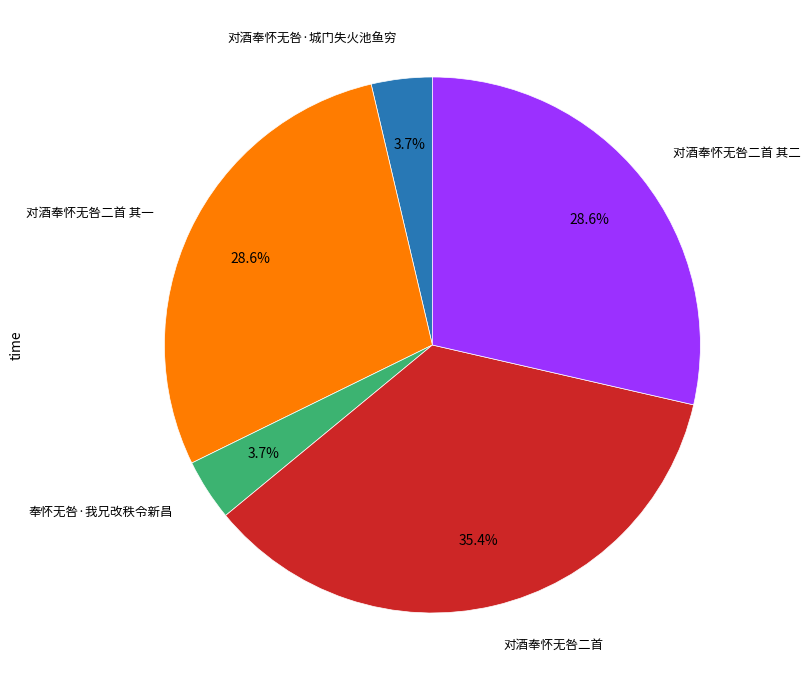

Does any single category account for the majority?

No